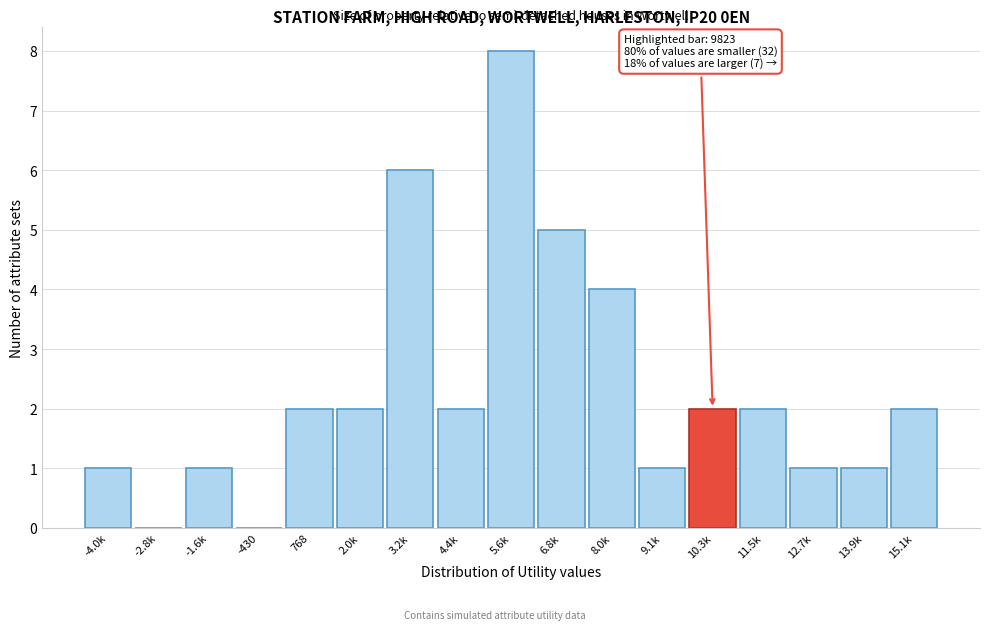

Reading left to right, what are all the values shown in this chart?

-4.0k=1	-2.8k=0	-1.6k=1	-430=0	768=2	2.0k=2	3.2k=6	4.4k=2	5.6k=8	6.8k=5	8.0k=4	9.1k=1	10.3k=2	11.5k=2	12.7k=1	13.9k=1	15.1k=2